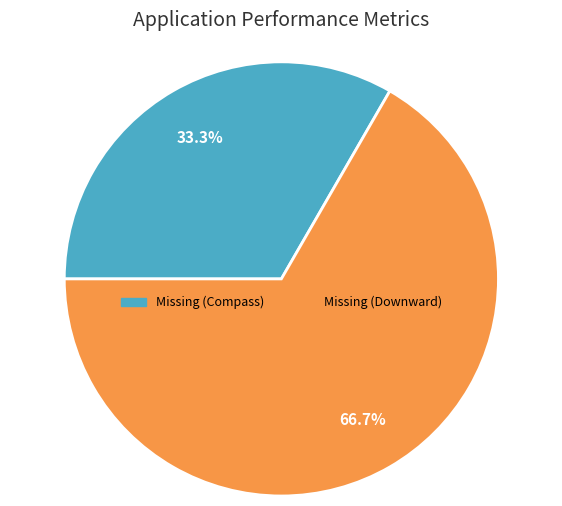

Which slice is the largest?

Missing (Downward)